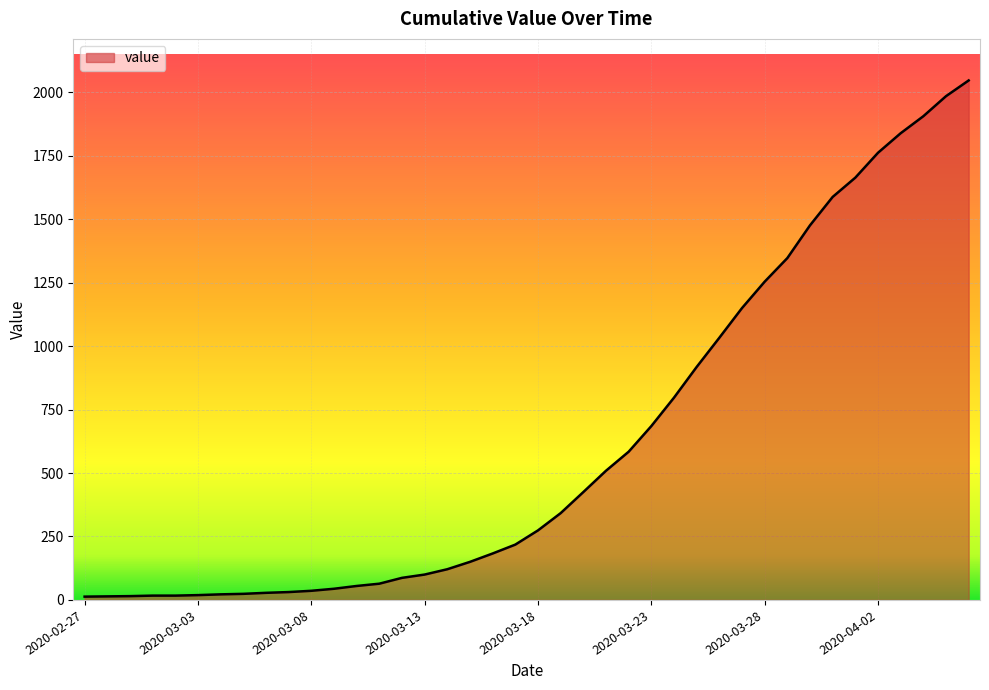

What is the greatest value displayed?

2047